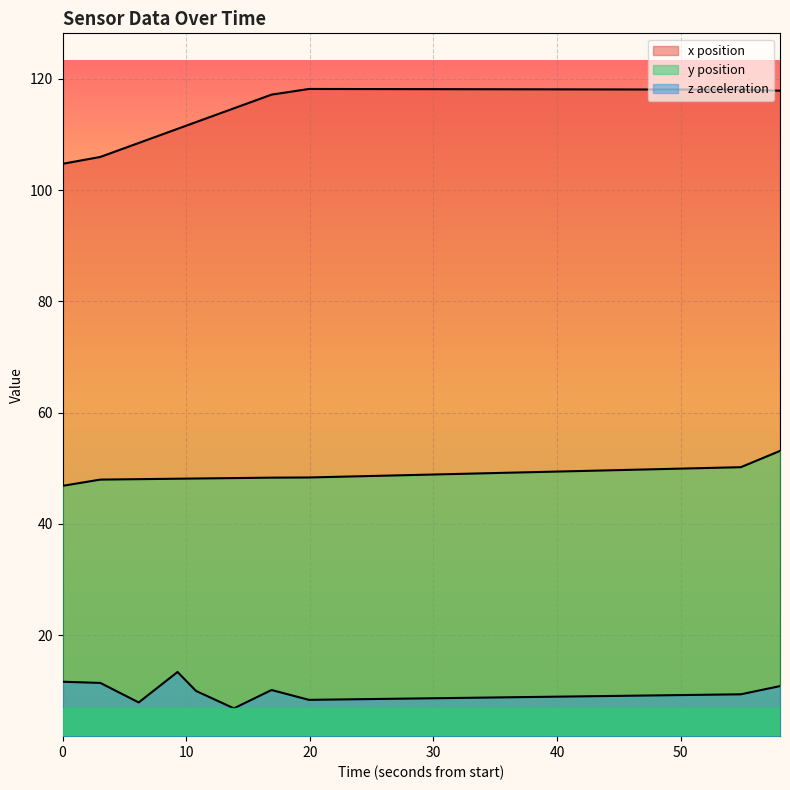

Reading left to right, extract all data points from this chart.

x: 104.7	105.9	108.5	111.0	112.2	114.7	117.1	118.2	118.0	117.9
y: 46.8	47.9	48.0	48.1	48.1	48.2	48.3	48.3	50.2	53.1
z_acce: 11.6	11.4	7.9	13.4	9.9	6.8	10.1	8.3	9.3	10.8